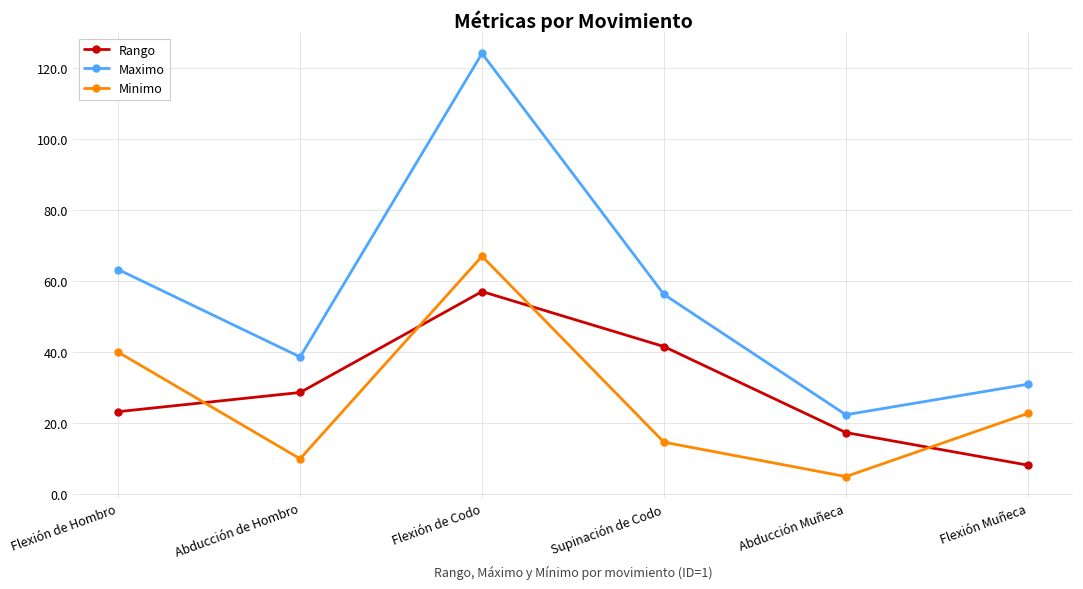

Which series has the widest spread of values?

Maximo